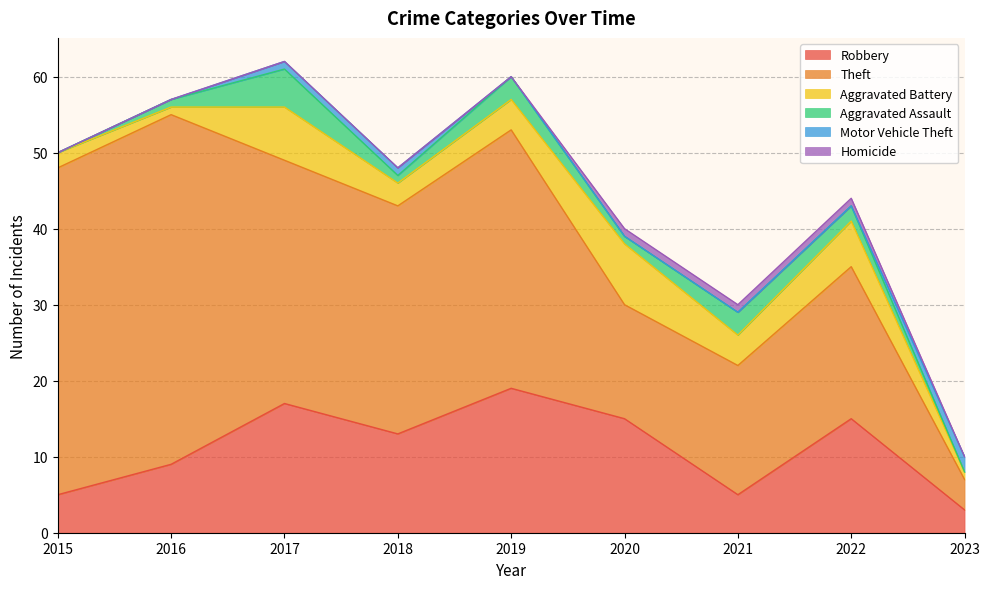

The value of Robbery at 2022 is 9. True or false?

False